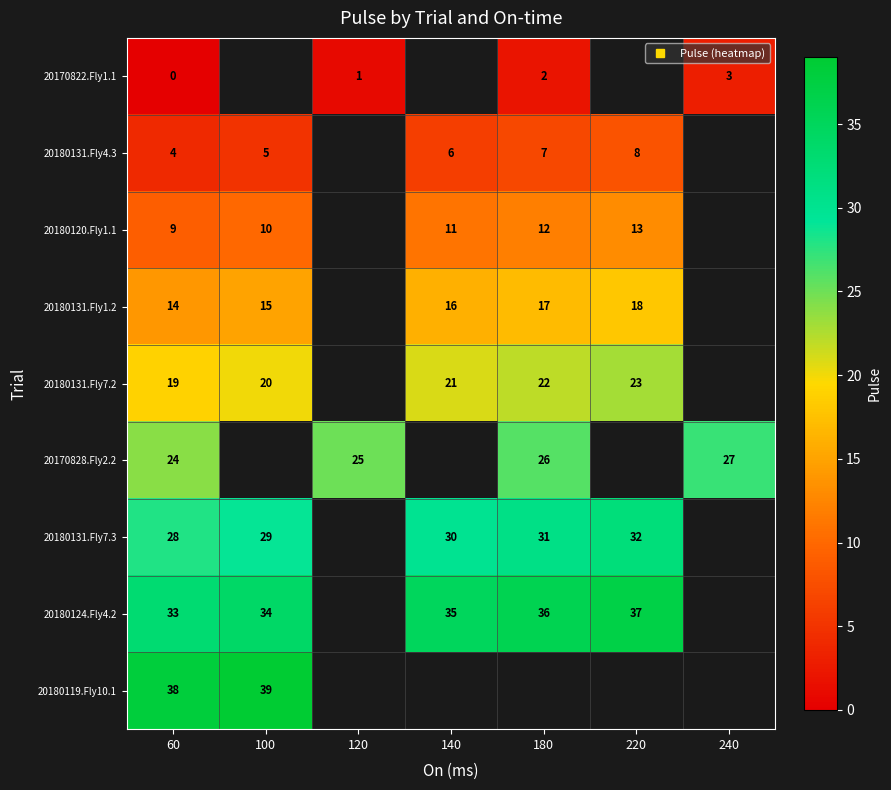

What is the difference between the maximum and minimum values in the 20170828.Fly2.2 series?

3.0